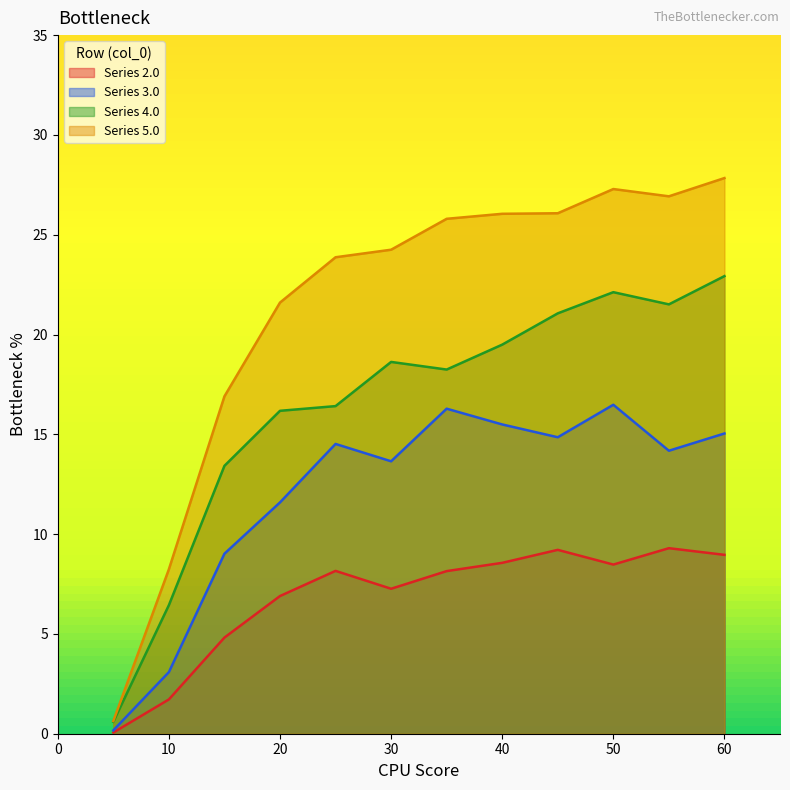

Is it true that Series 2.0 equals 6.9 at 20?

True